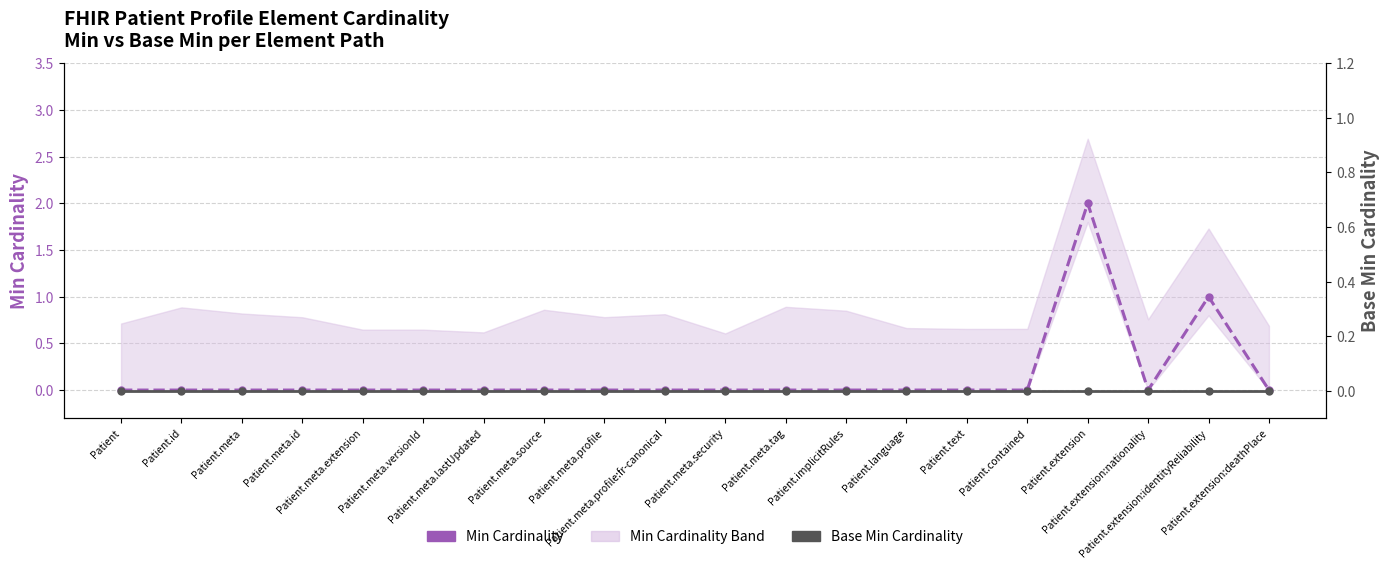

What is the greatest value displayed?

2